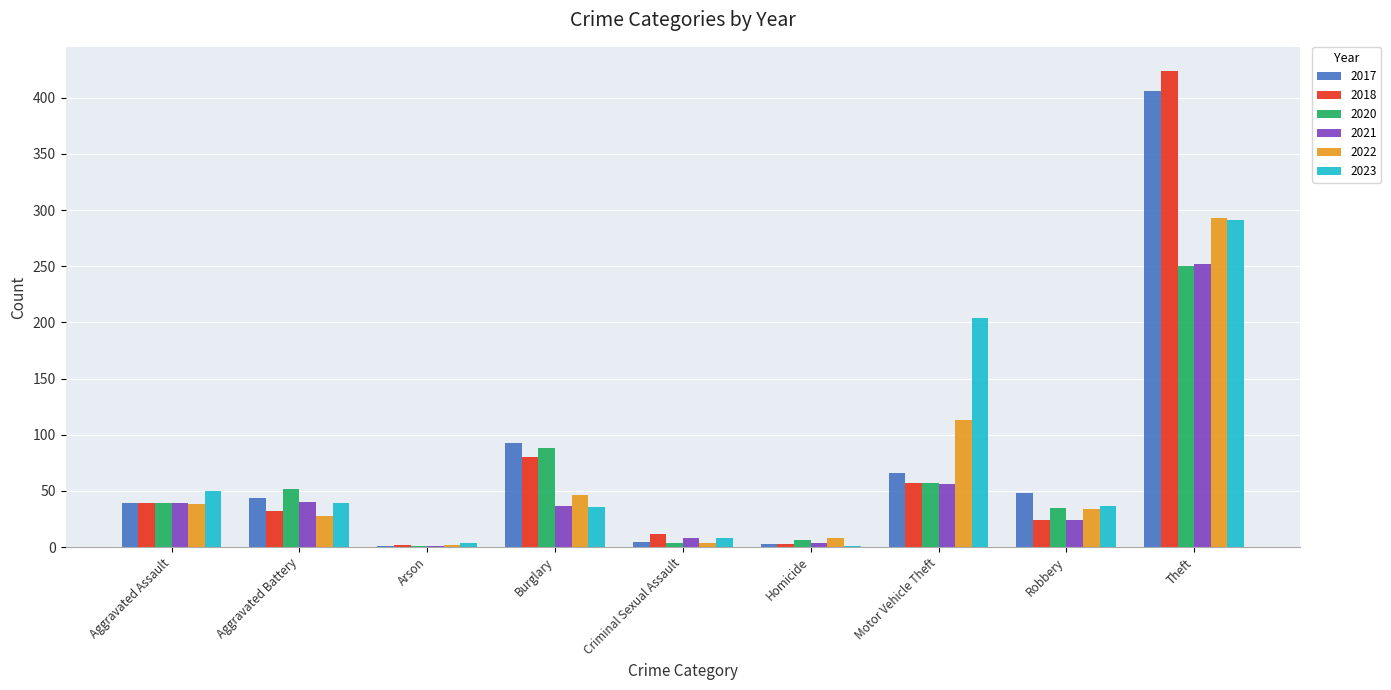

How many categories are shown in the chart?

9